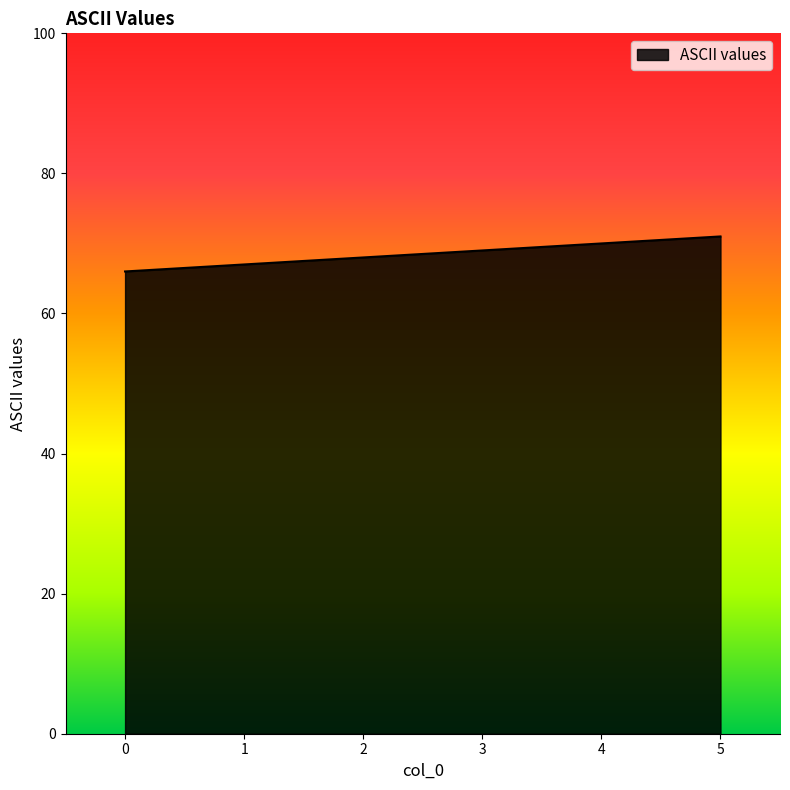

True or false: the data shows 41 at 5.

False